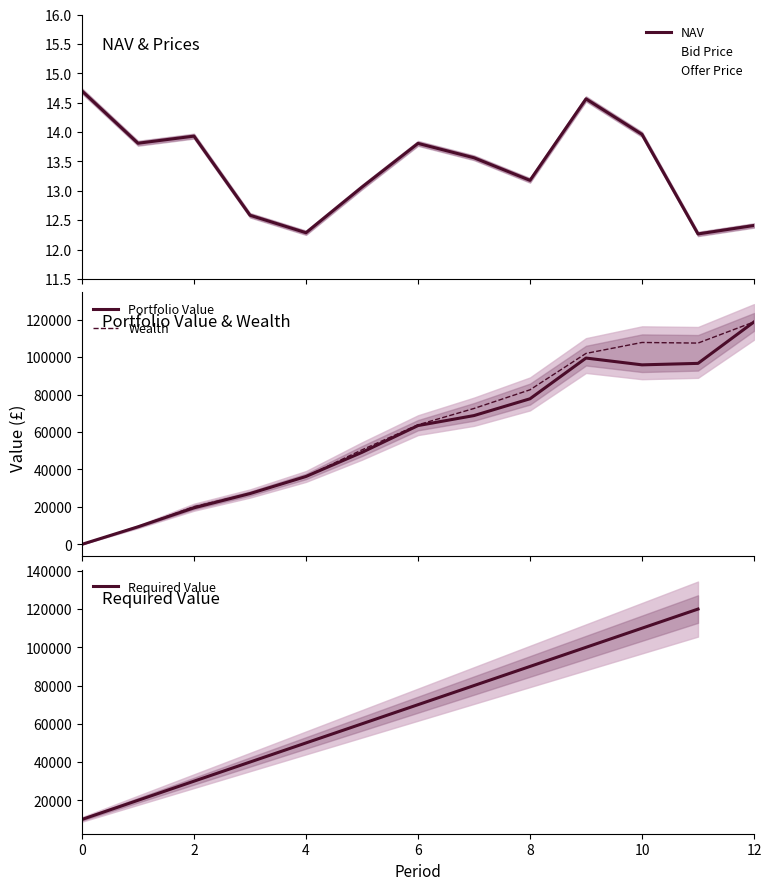

Does the chart display data point markers on the line(s)?

No